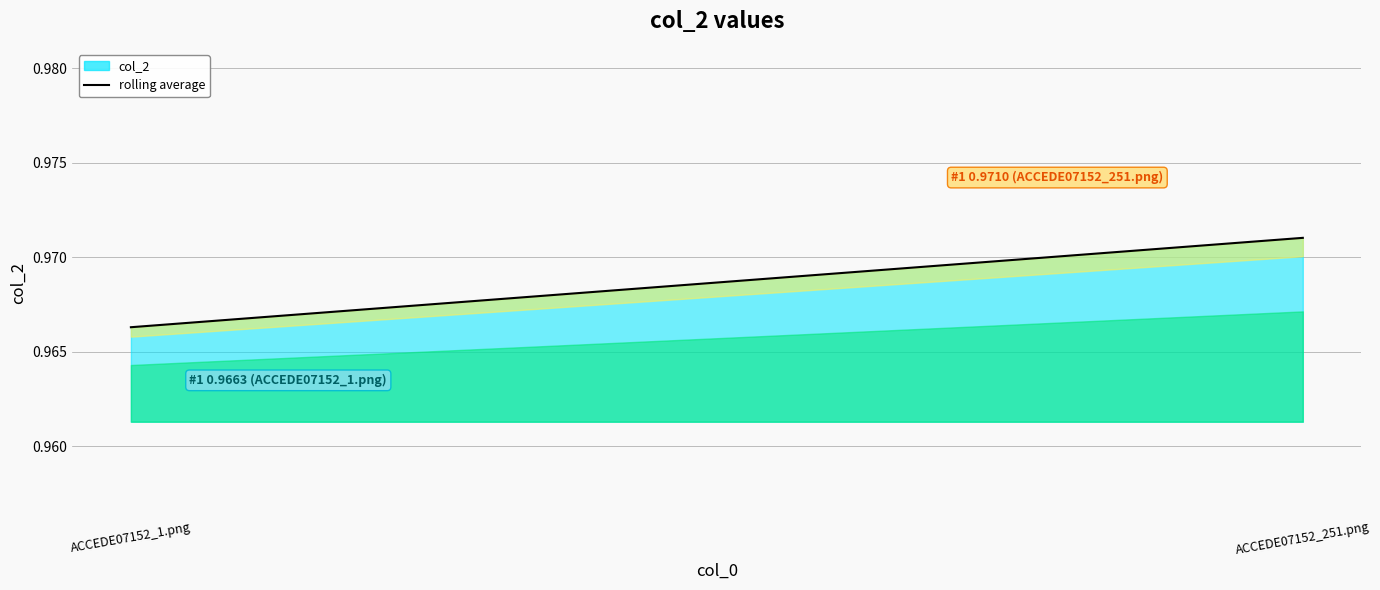

How many values are between 0 and 1?

2